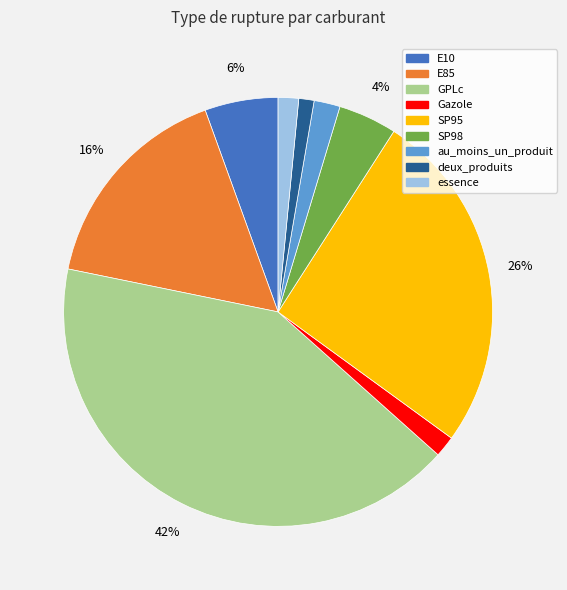

Is the sum of Gazole and au_moins_un_produit greater than half?

No